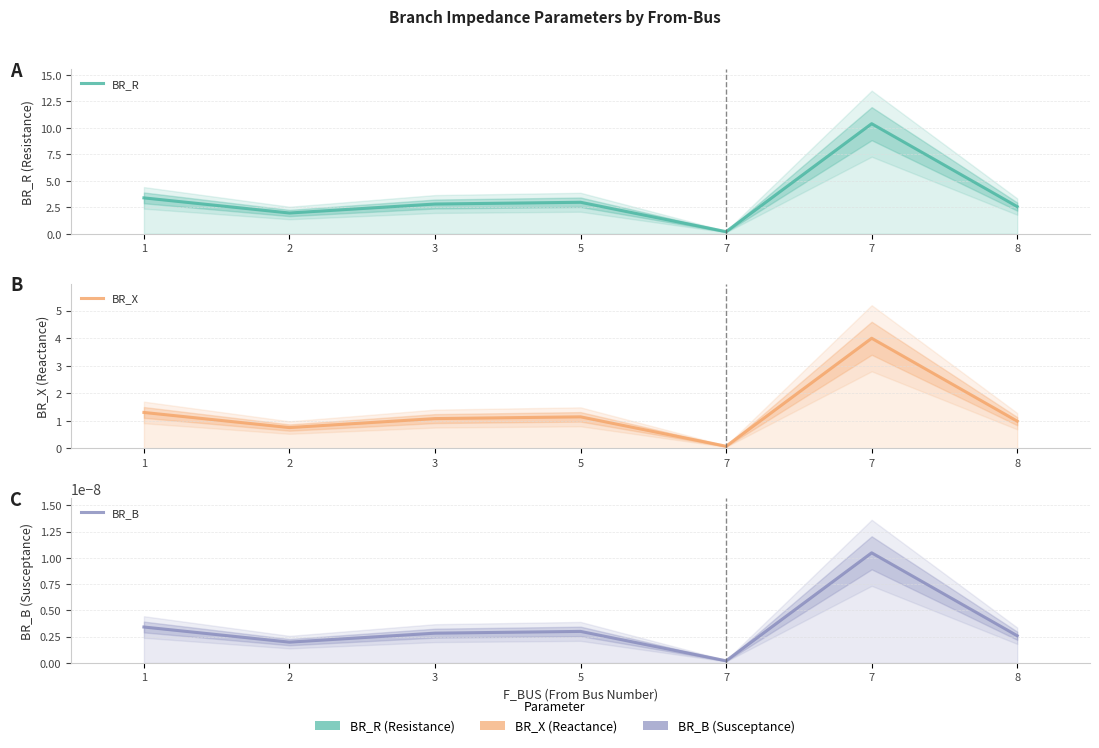

Reading left to right, extract all data points from this chart.

BR_R: 1=3.4	2=2.0	3=2.8	5=3.0	7=0.2	7=10.4	8=2.6
BR_X: 1=1.3	2=0.8	3=1.1	5=1.1	7=0.1	7=4.0	8=1.0
BR_B: 1=0.0	2=0.0	3=0.0	5=0.0	7=0.0	7=0.0	8=0.0